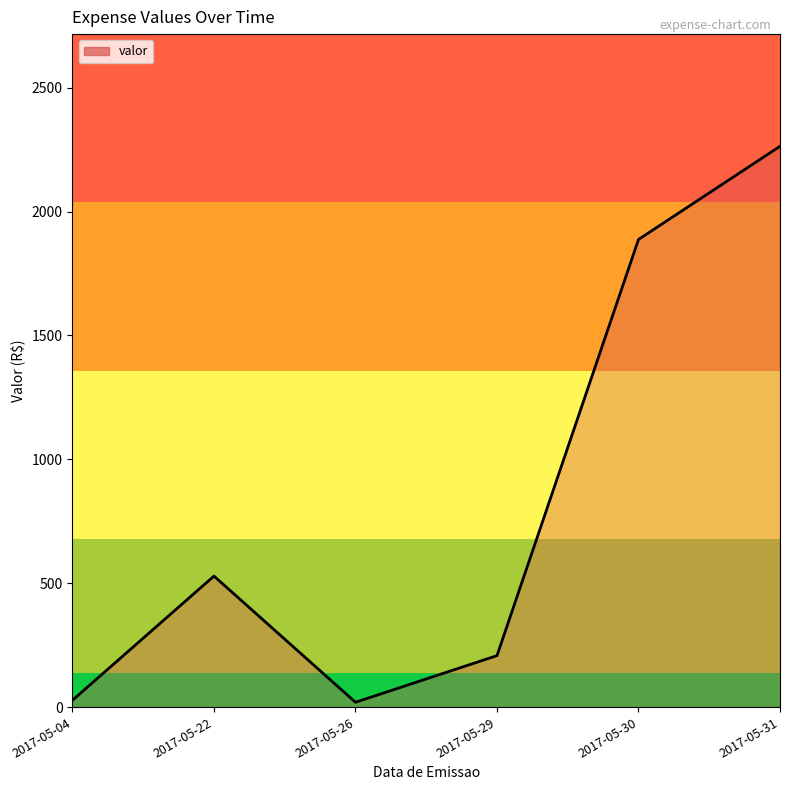

True or false: the data shows 1329.2 at 2017-05-31.

False